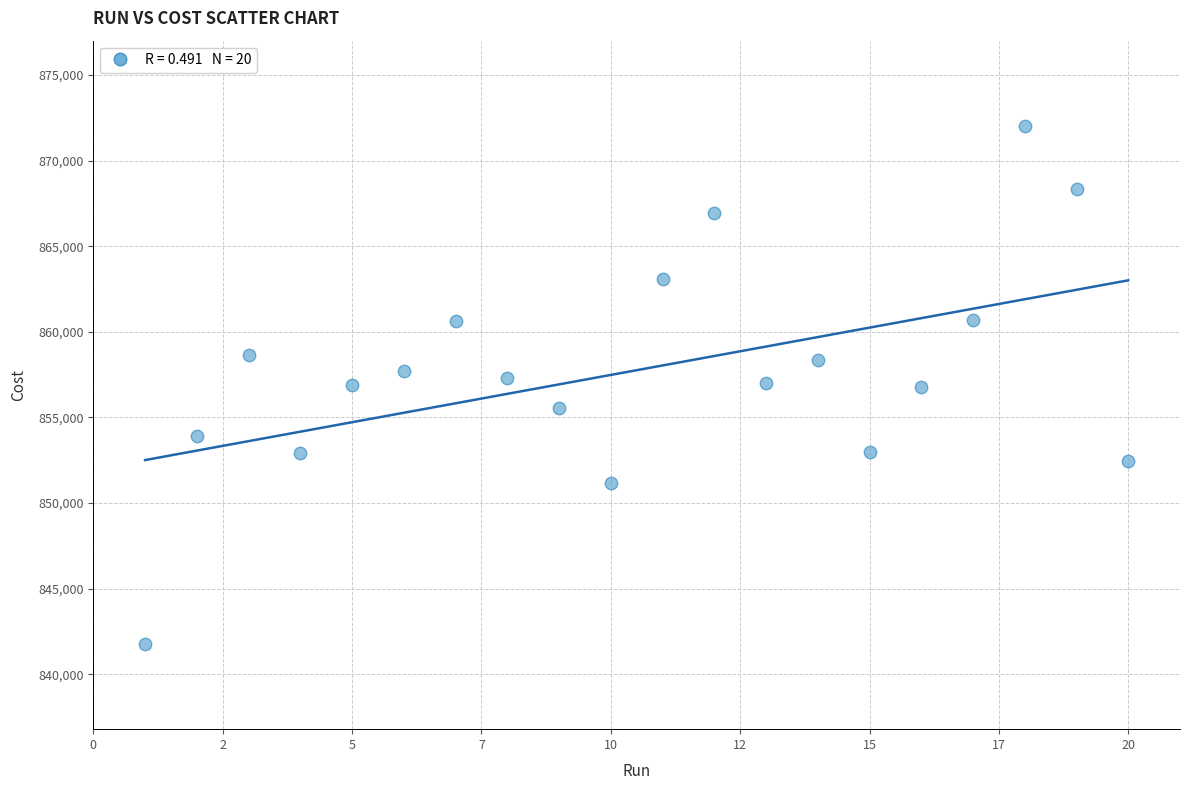

What is the range of Y values (max minus min)?

30198.0